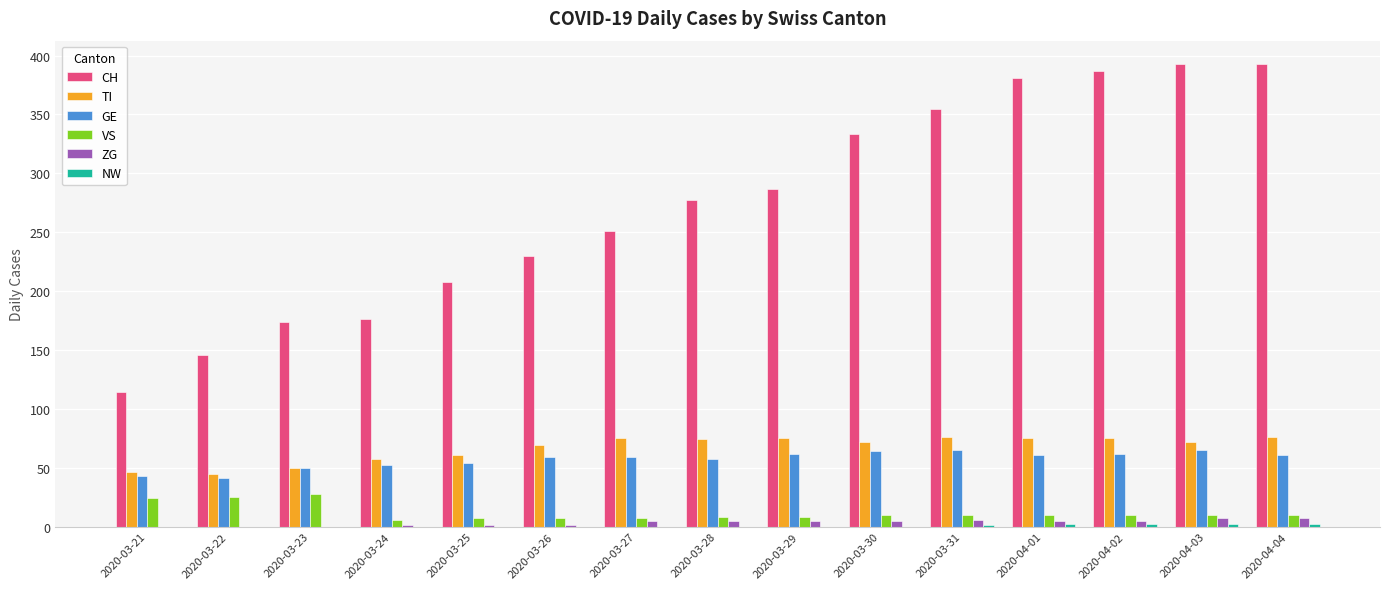

What is the greatest value displayed?

393